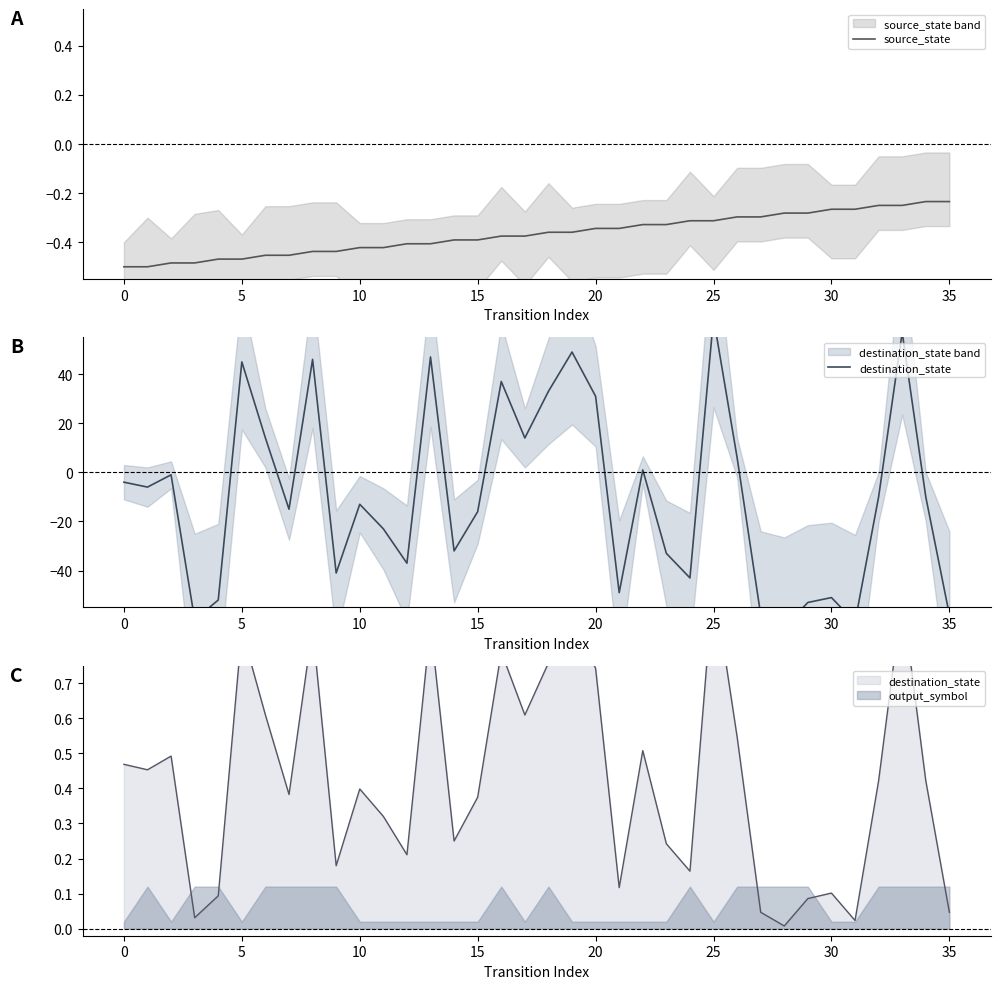

At how many categories does at least one series exceed 51?

2